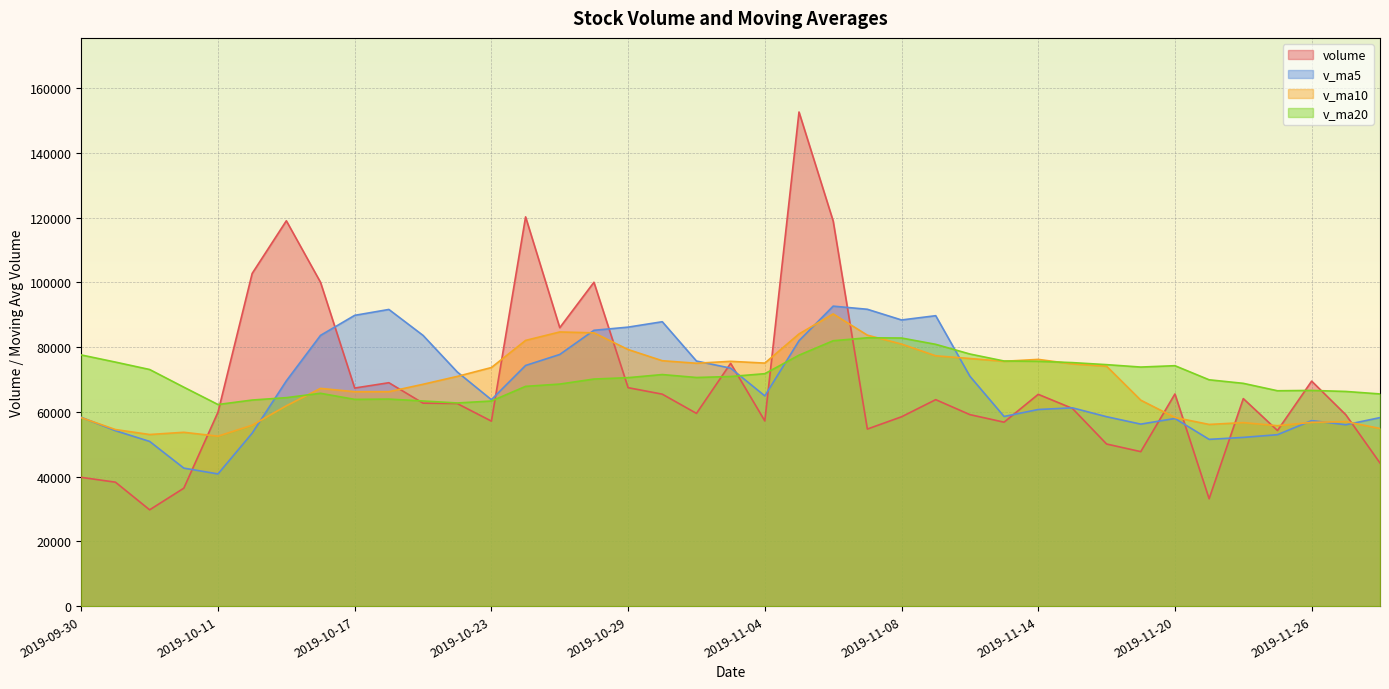

At 2019-11-20, list the series in order from largest to smallest.

v_ma20, volume, v_ma10, v_ma5